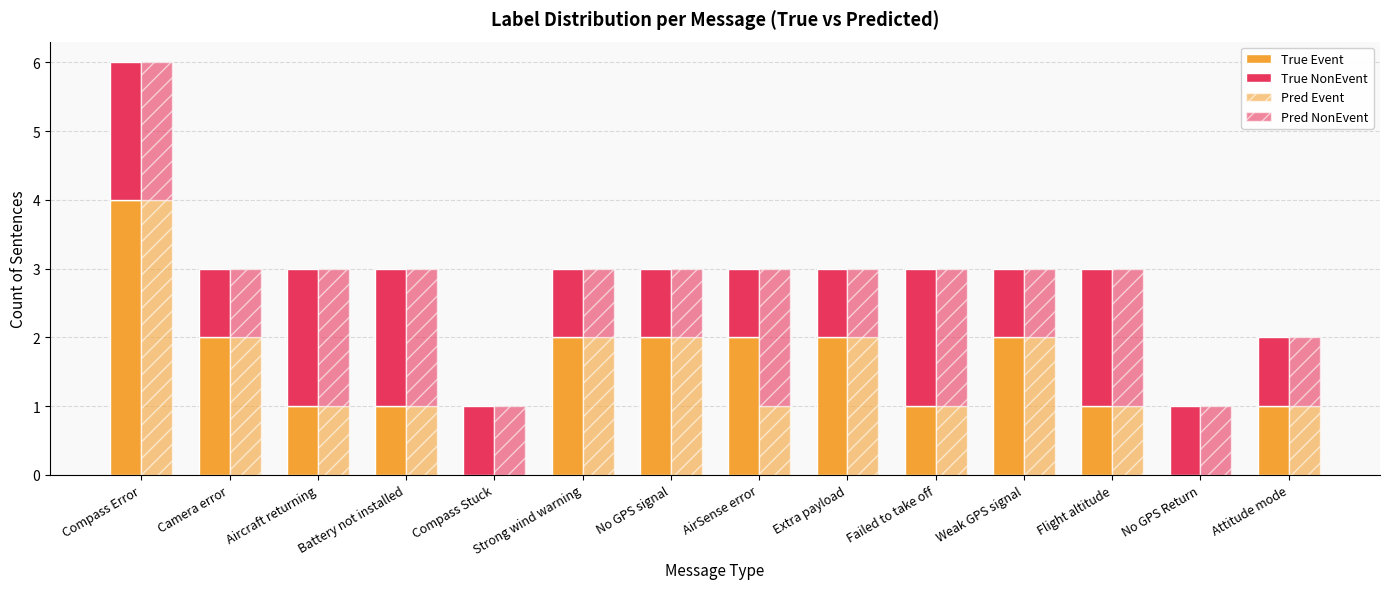

Which series has the largest range (max minus min)?

True Event